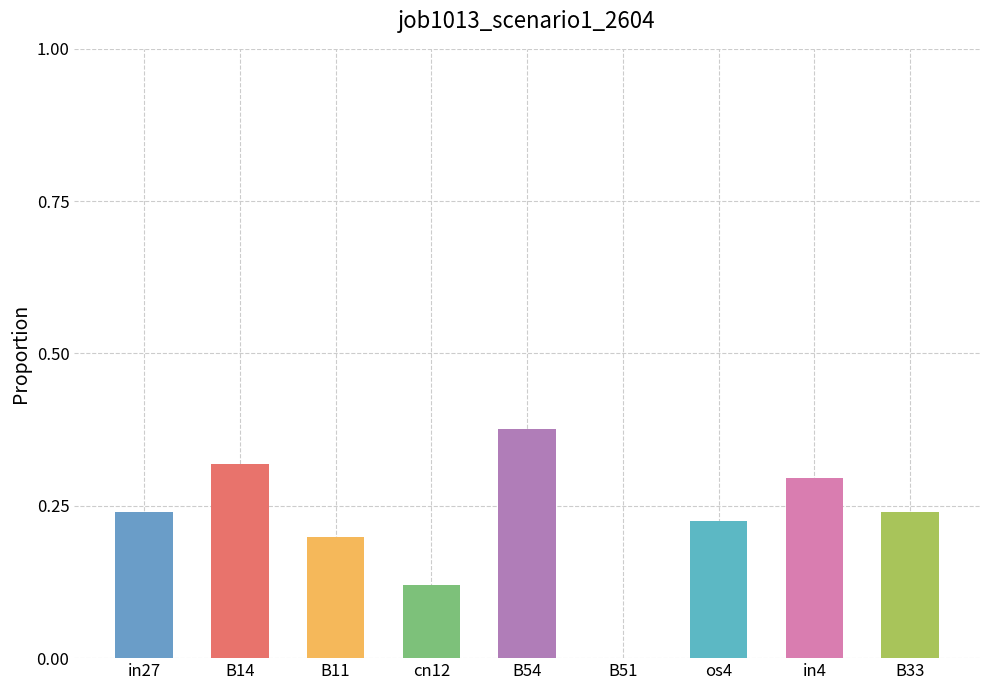

Is it true that the value at B11 is 0.2?

True